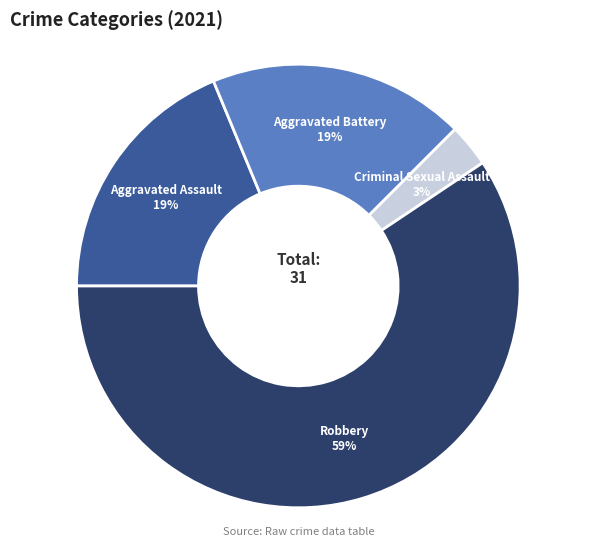

To the nearest percent, what is the combined percentage of Aggravated Battery and Criminal Sexual Assault?

22%